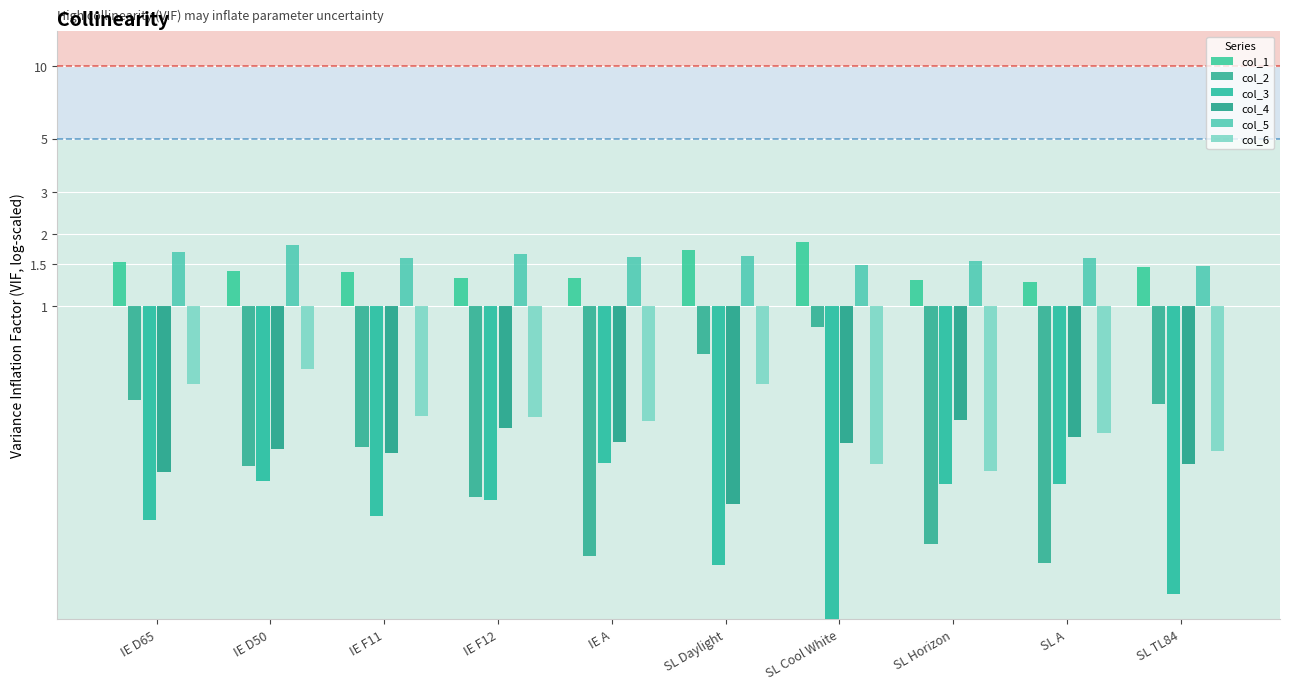

What position from the left is IE F12?

4